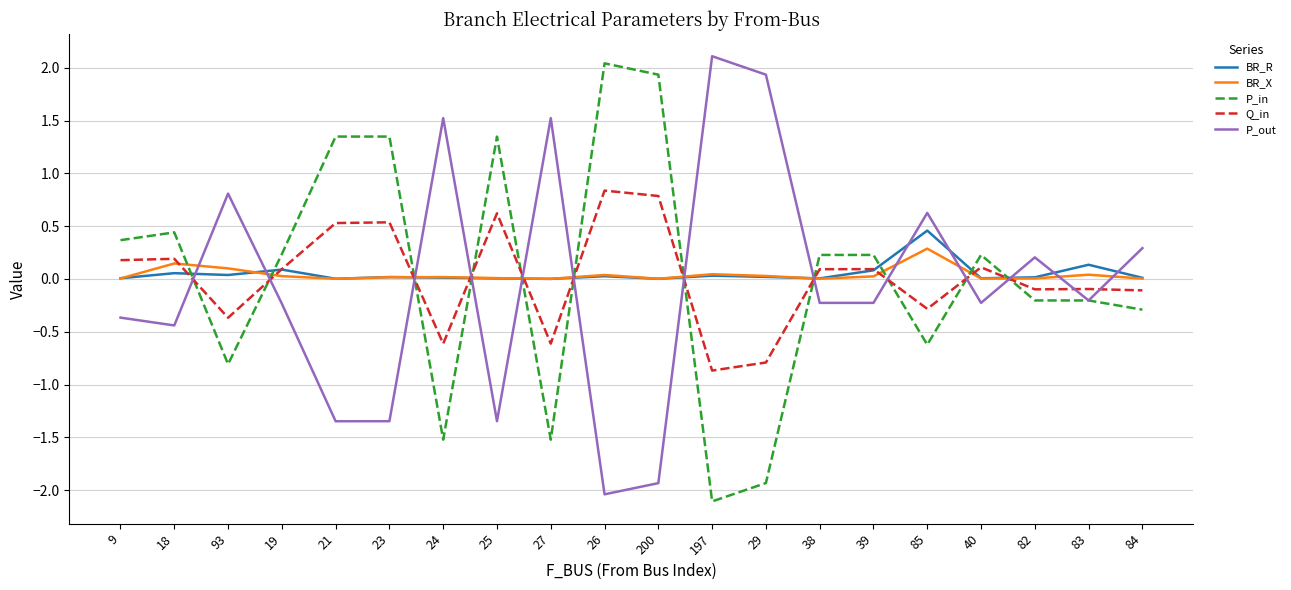

Is the value of BR_X at 38 greater than the value of Q_in at 25?

No